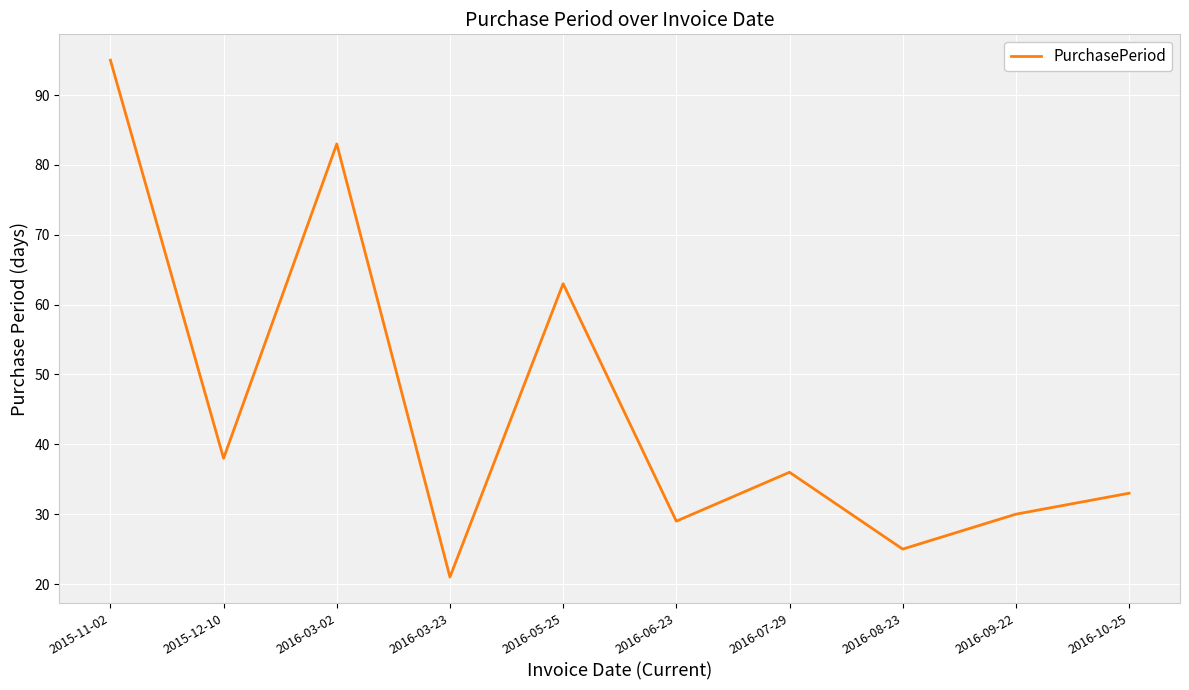

At which category does the chart reach its minimum across all series?

2016-03-23